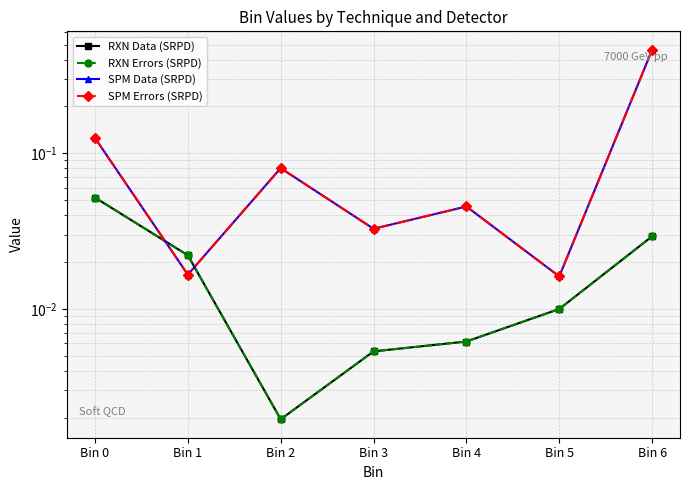

Is the value of SPM Errors (SRPD) at Bin 6 greater than the value of SPM Data (SRPD) at Bin 3?

Yes